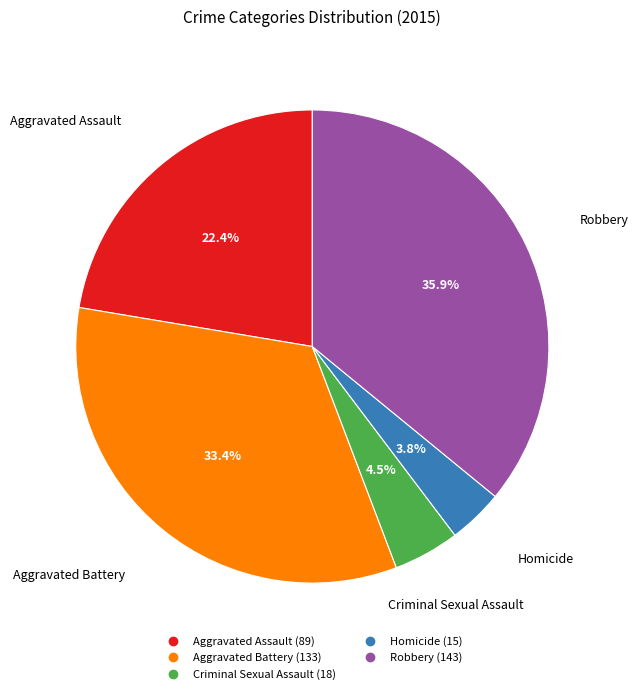

Between Aggravated Assault and Aggravated Battery, which is larger?

Aggravated Battery